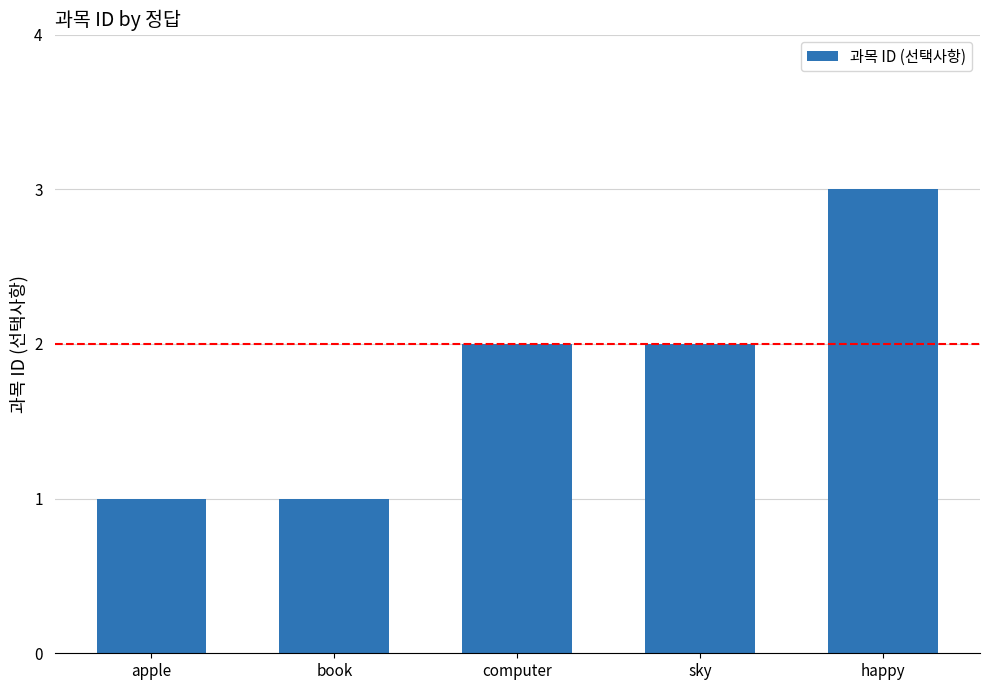

What is the sum of the values at happy and apple?

4